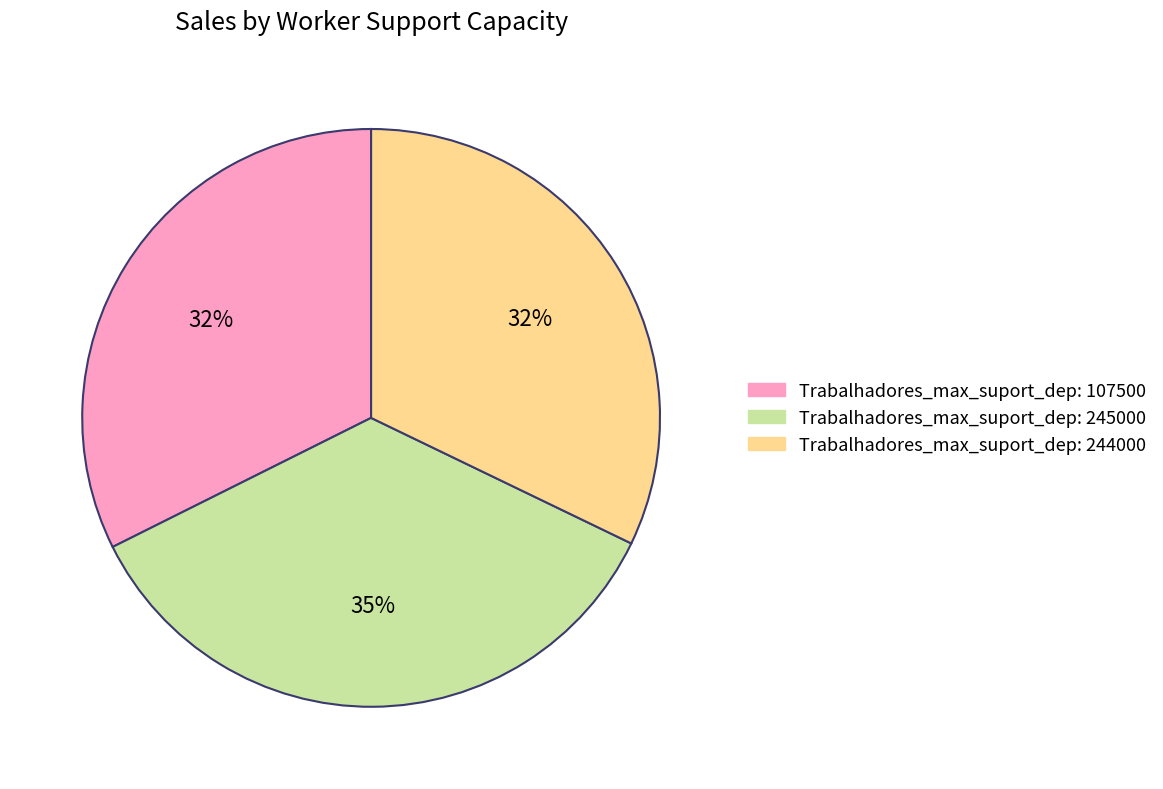

Does any single category account for the majority?

No